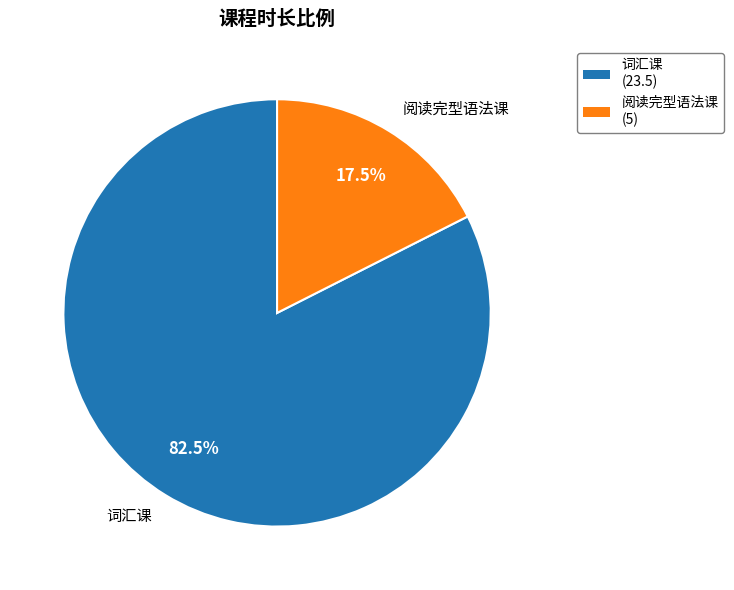

Which slice represents more than half of the pie?

词汇课